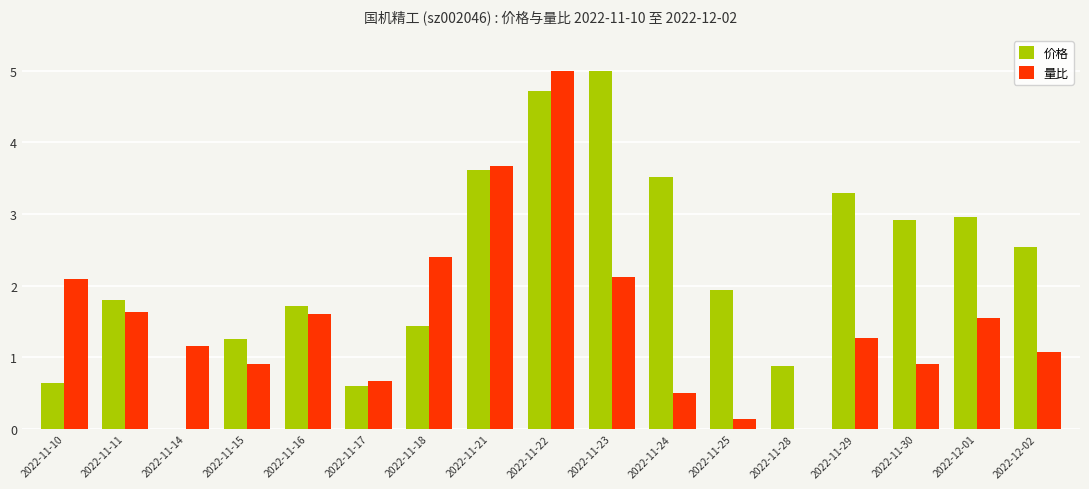

At which label does 量比 first exceed 1?

2022-11-10